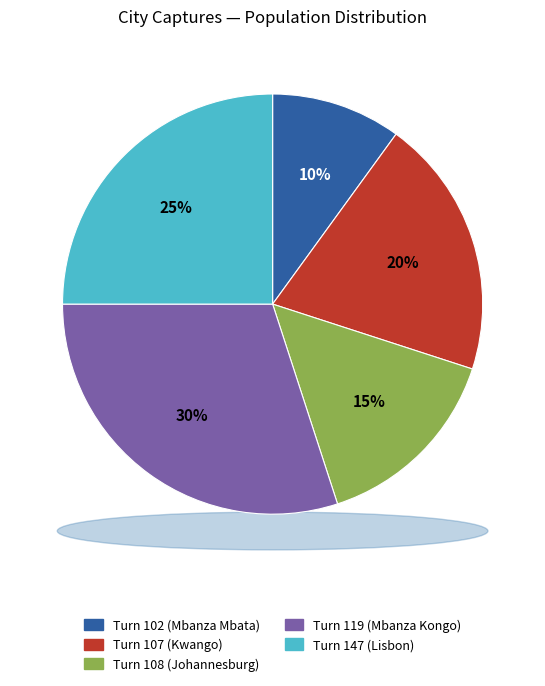

The Turn 102 (Mbanza Mbata) slice represents 10% of the pie. True or false?

True